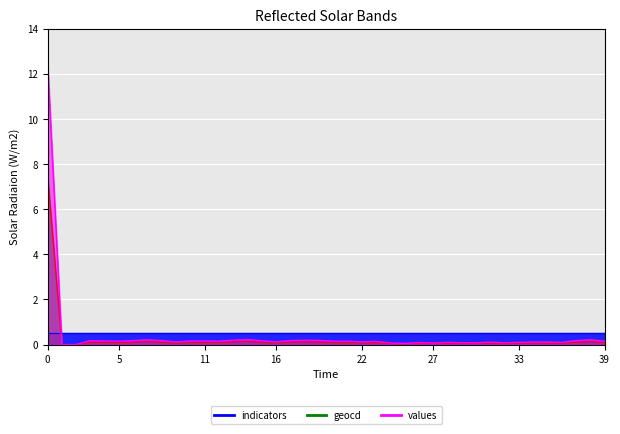

True or false: geocd and values intersect in this chart.

False